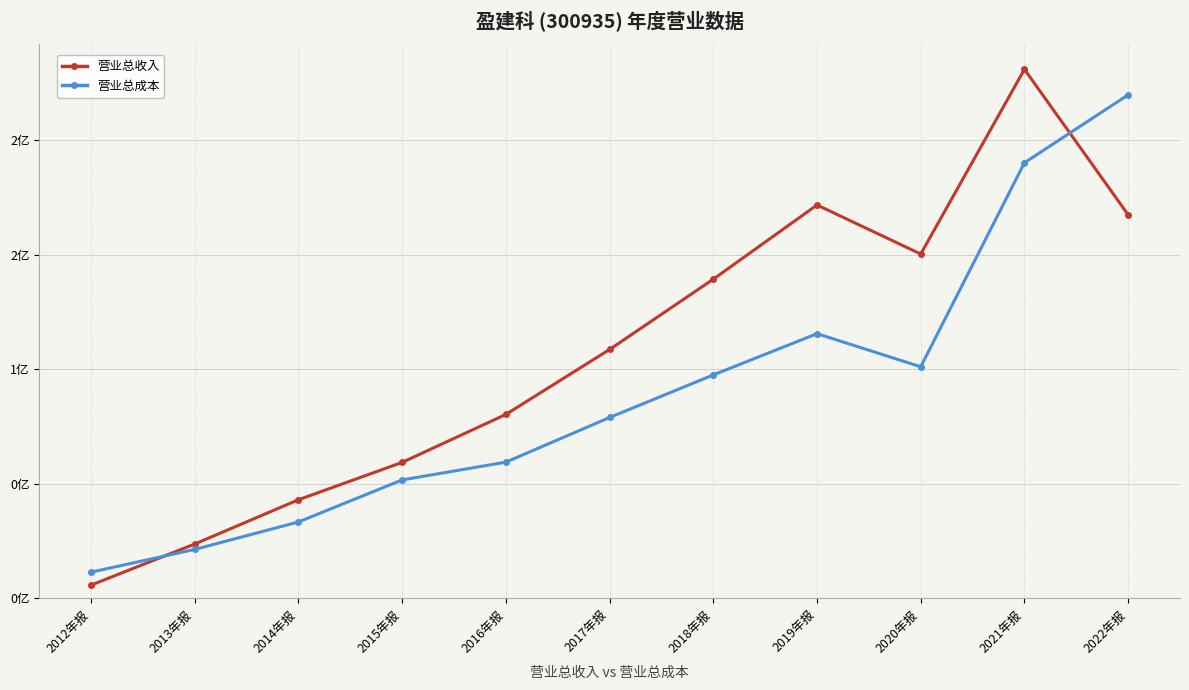

Reading right to left, extract all data points from this chart.

营业总收入: 1.7	2.3	1.5	1.7	1.4	1.1	0.8	0.6	0.4	0.2	0.1
营业总成本: 2.2	1.9	1.0	1.2	1.0	0.8	0.6	0.5	0.3	0.2	0.1